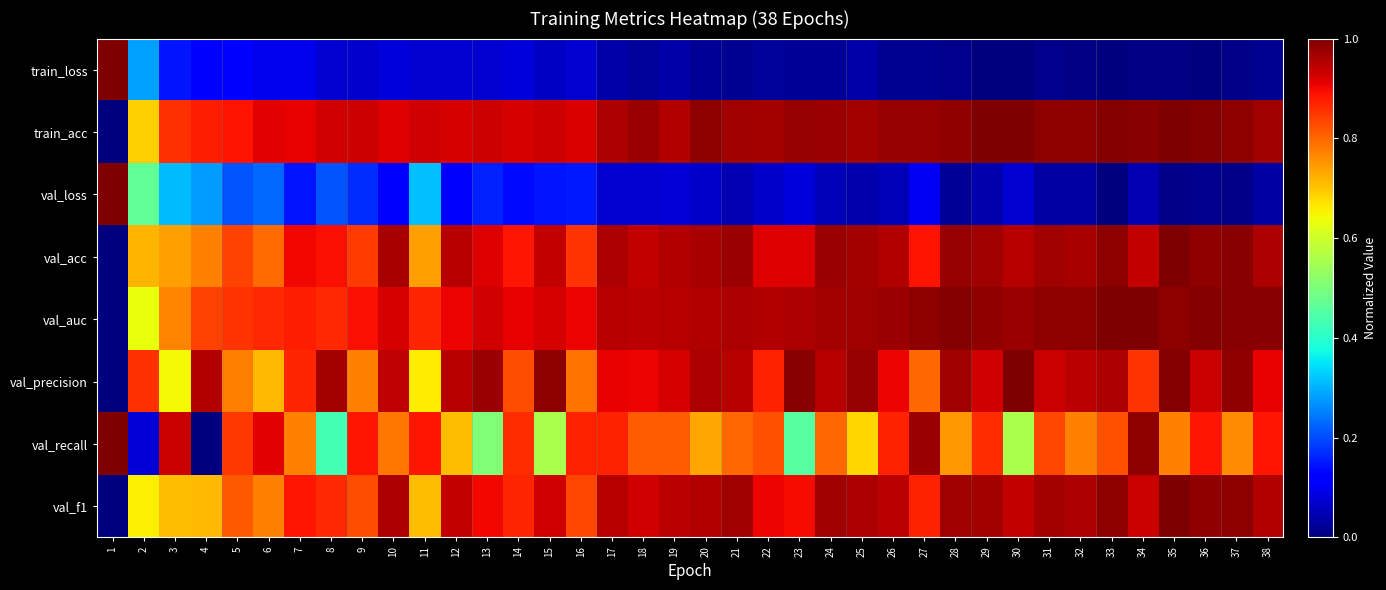

What is the difference between the highest and lowest values at 1?

1.0